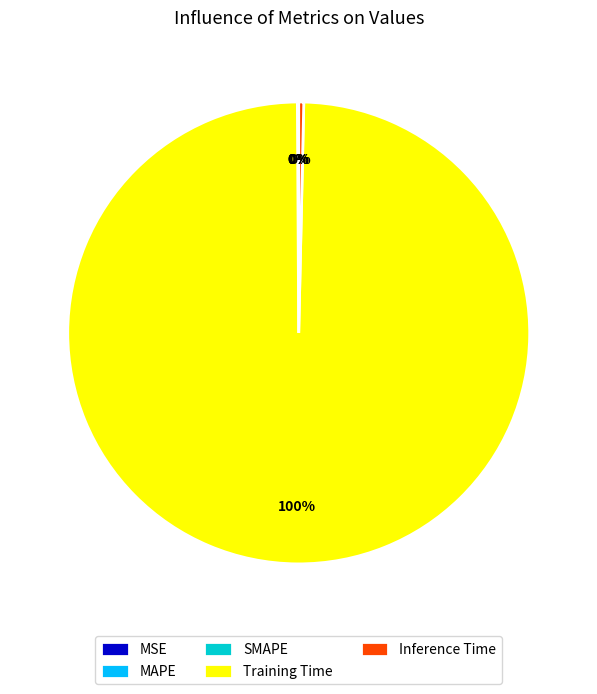

To the nearest percent, what is the difference between the largest and smallest slice percentages?

100%